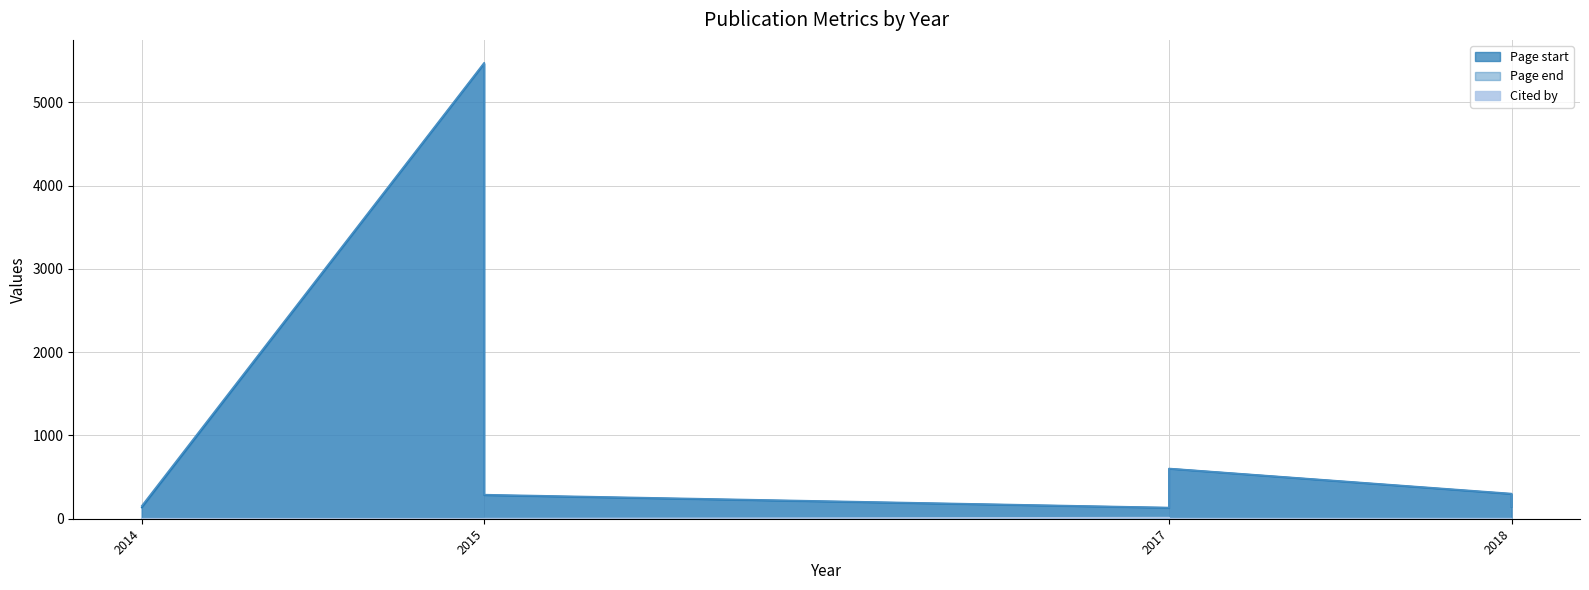

In Page end, how many points are higher than both neighbors (excluding endpoints)?

2